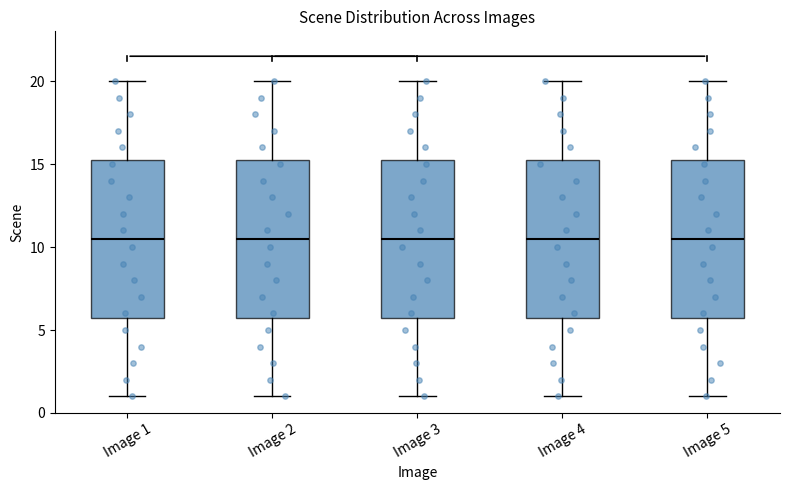

Reading left to right, transcribe this box plot: for each box, give where its median line is, the range the box spans, and where its two whiskers end, as read against the y-axis. The values are not printed on the chart, so give them approximately, as read against the axis.

Image 1: median 10.5, box 6.0 to 15.5, whiskers 1.0 to 20.0
Image 2: median 10.5, box 6.0 to 15.5, whiskers 1.0 to 20.0
Image 3: median 10.5, box 6.0 to 15.5, whiskers 1.0 to 20.0
Image 4: median 10.5, box 6.0 to 15.5, whiskers 1.0 to 20.0
Image 5: median 10.5, box 6.0 to 15.5, whiskers 1.0 to 20.0